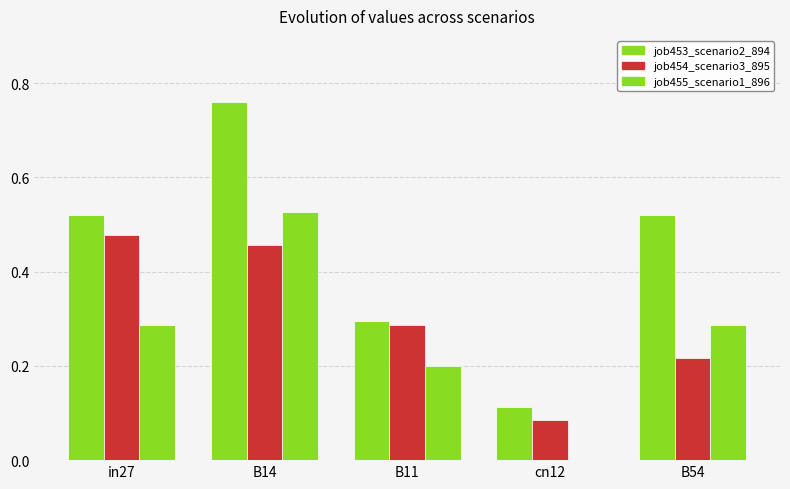

Are the bars grouped side by side (vs. stacked)?

Yes